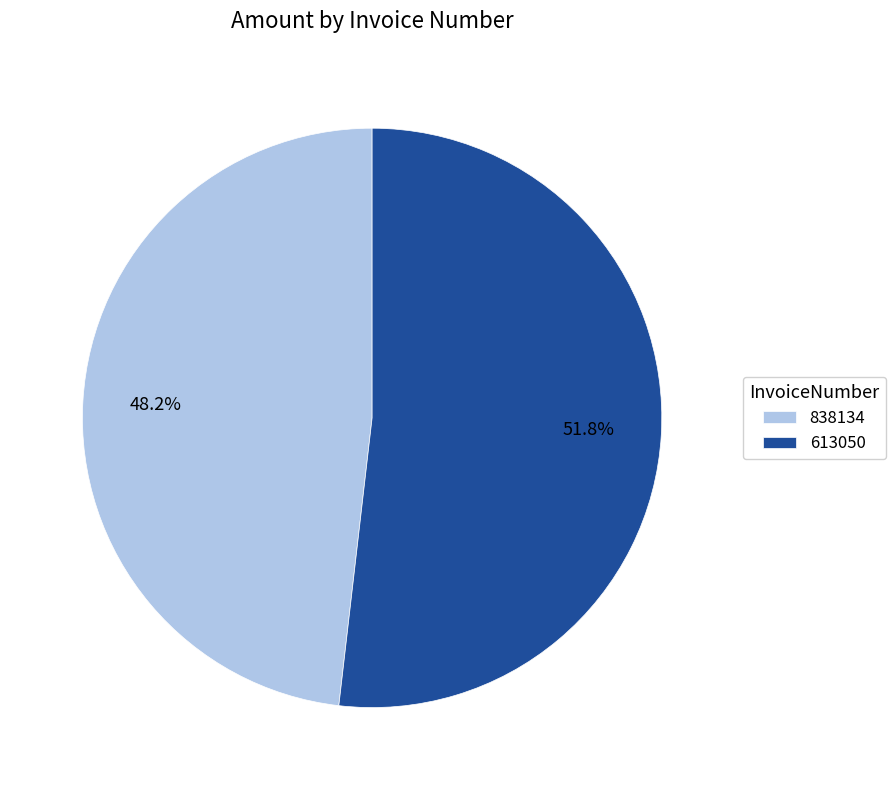

To the nearest percent, what is the difference between the 838134 and 613050 slice percentages?

4%